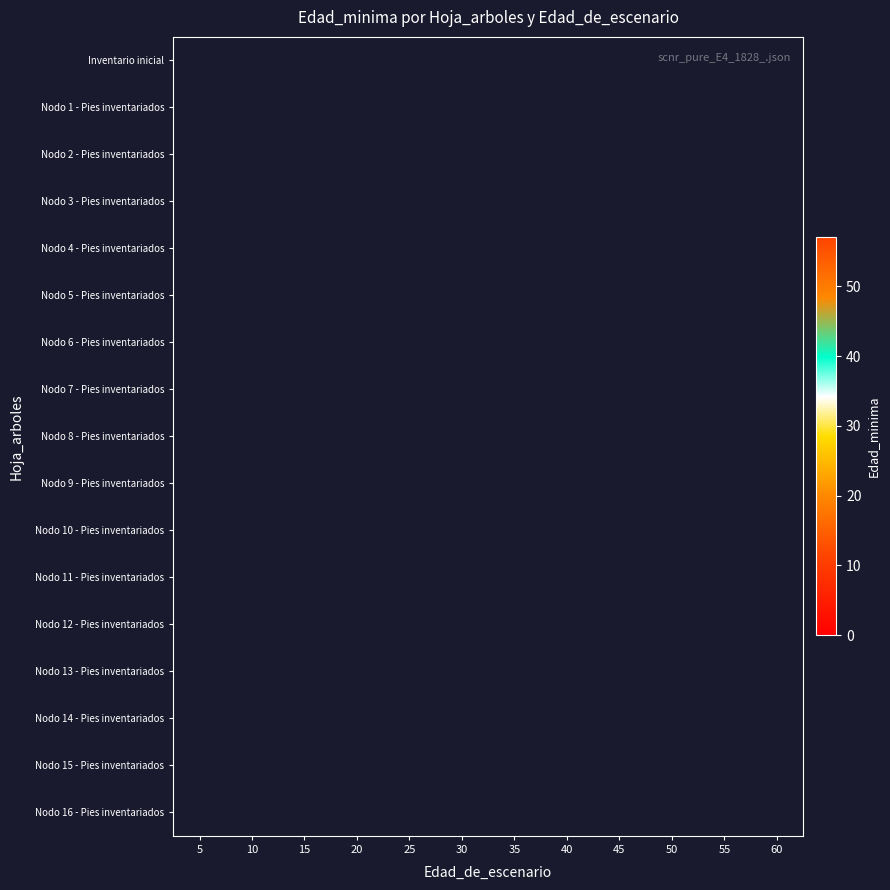

At how many categories does at least one series exceed 23?

7